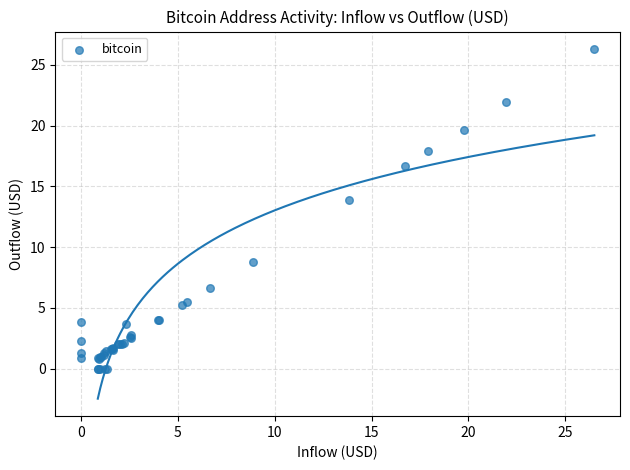

What Y value in the scatter plot is closest to 13?

13.8